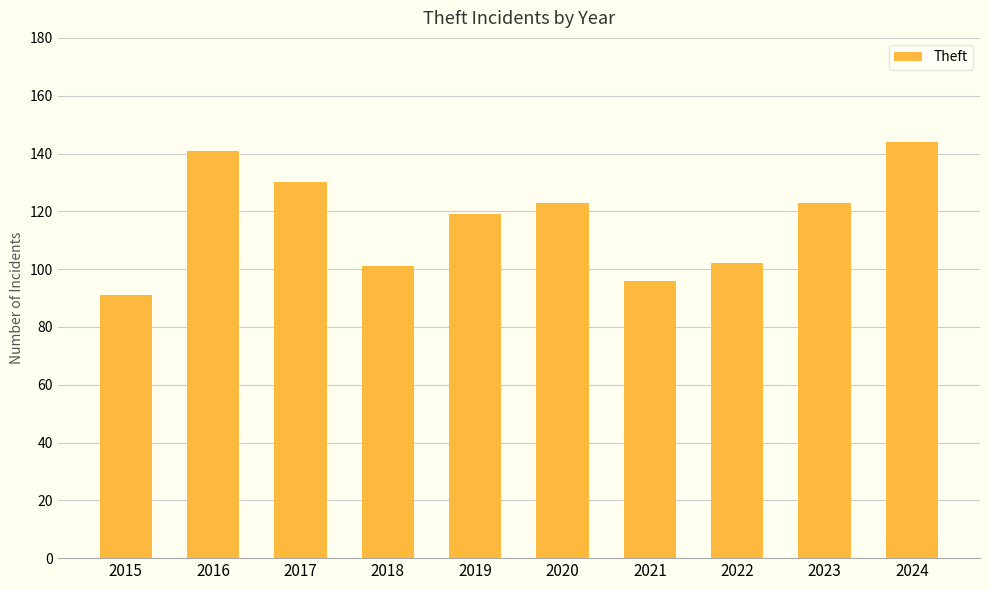

Are the bars grouped side by side (vs. stacked)?

No